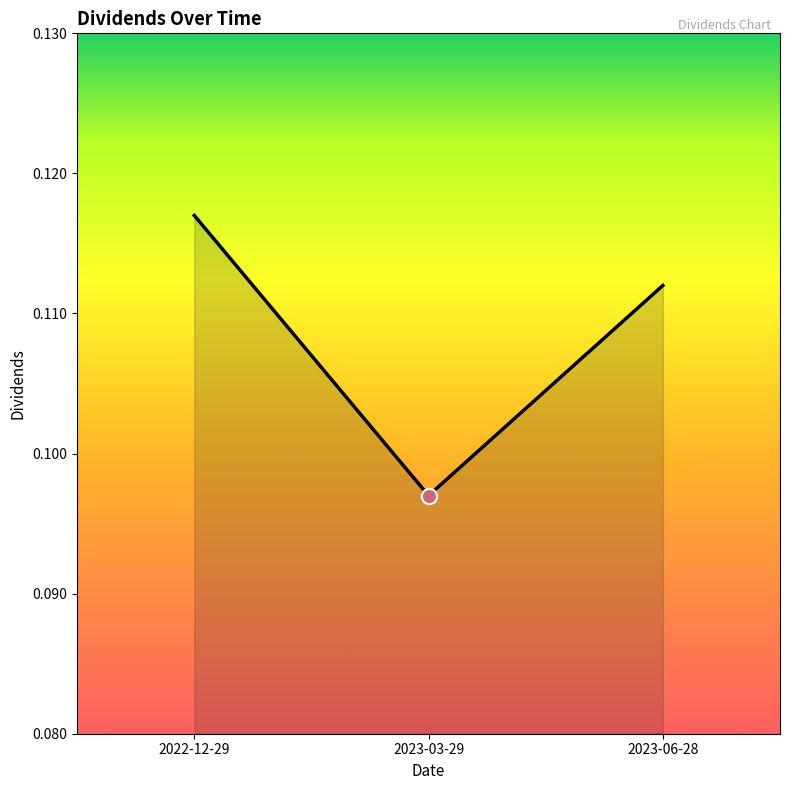

Which has a higher value, 2023-03-29 or 2023-06-28?

2023-06-28